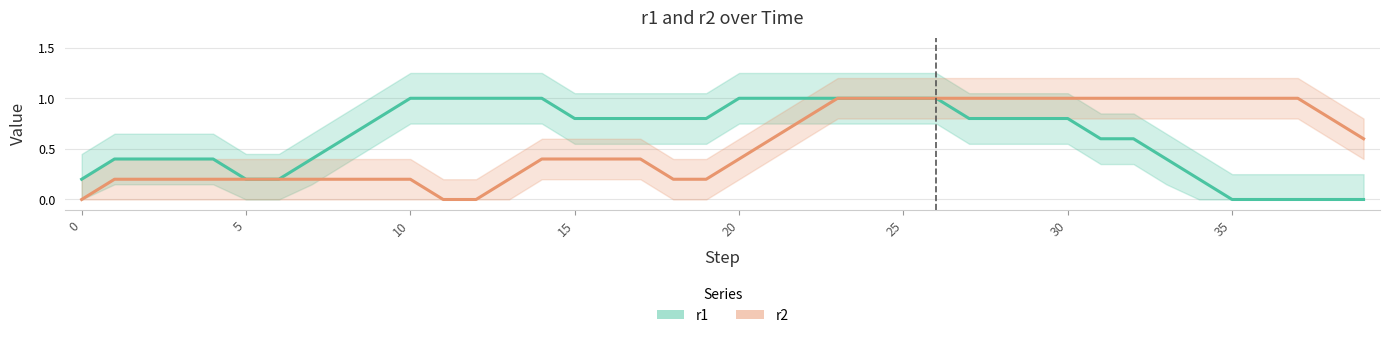

At which label does r2 reach its peak?

23